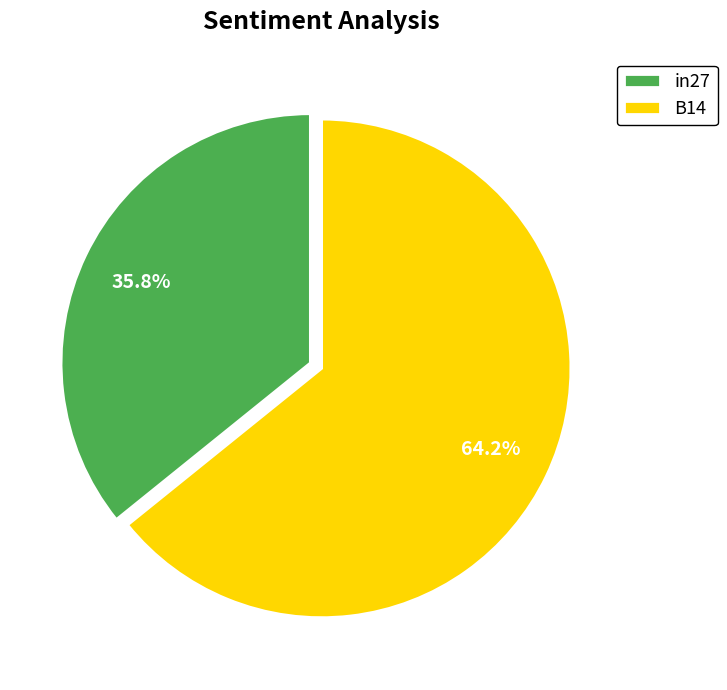

Do B14 and in27 together represent more than half of the pie?

Yes